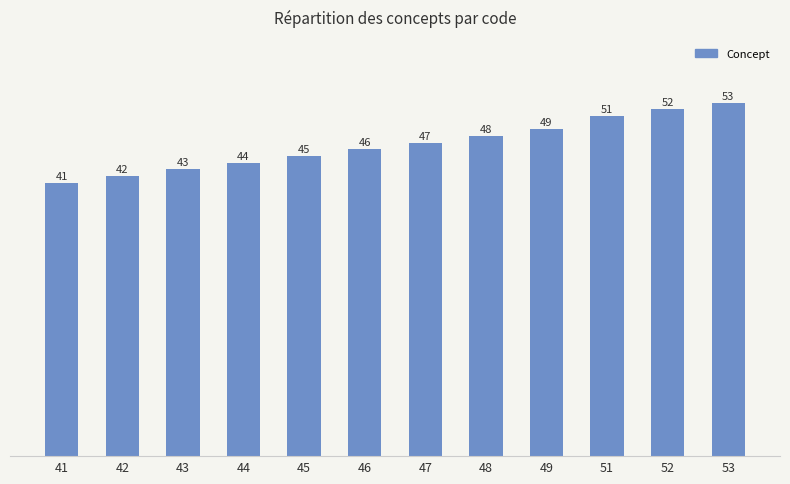

At which label is the value closest to 47?

47